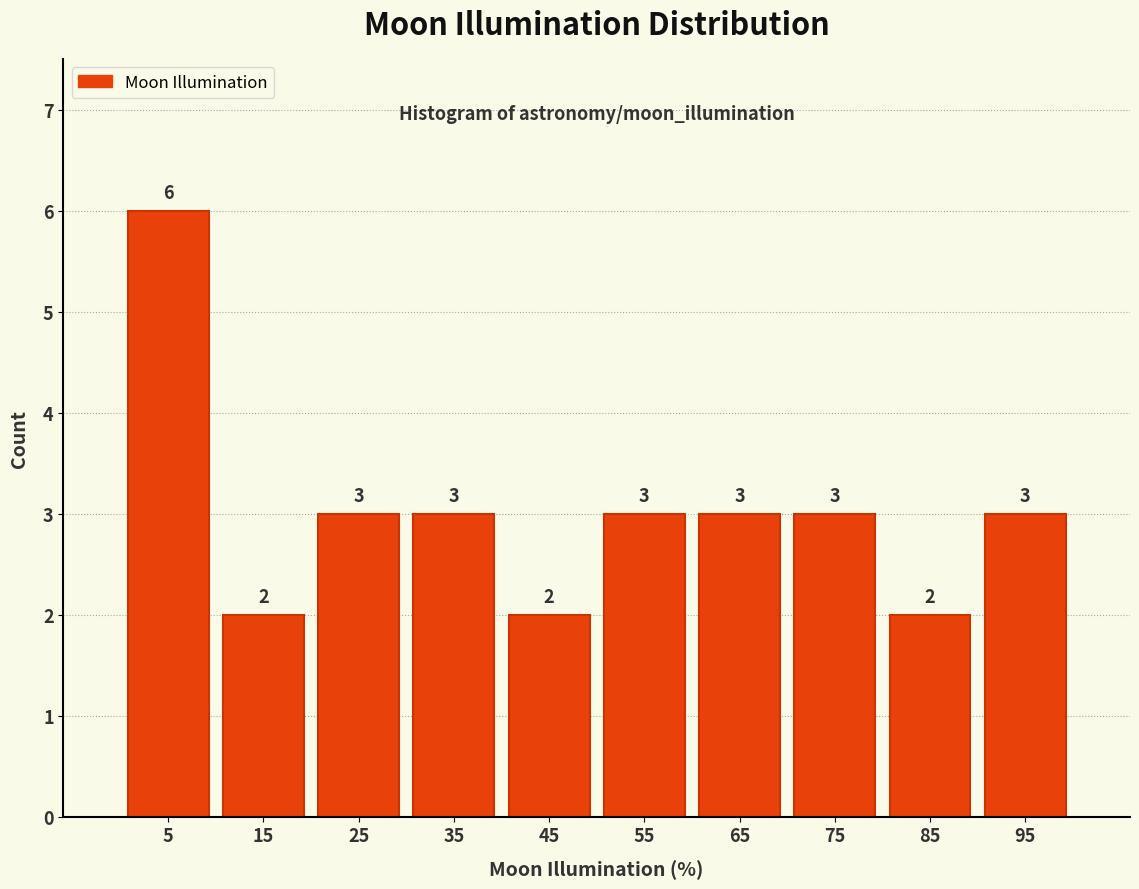

Reading left to right, transcribe this chart: for each bar, give the range it covers on the x-axis and its height.

0 to 10: 6
10 to 20: 2
20 to 30: 3
30 to 40: 3
40 to 50: 2
50 to 60: 3
60 to 70: 3
70 to 80: 3
80 to 90: 2
90 to 100: 3